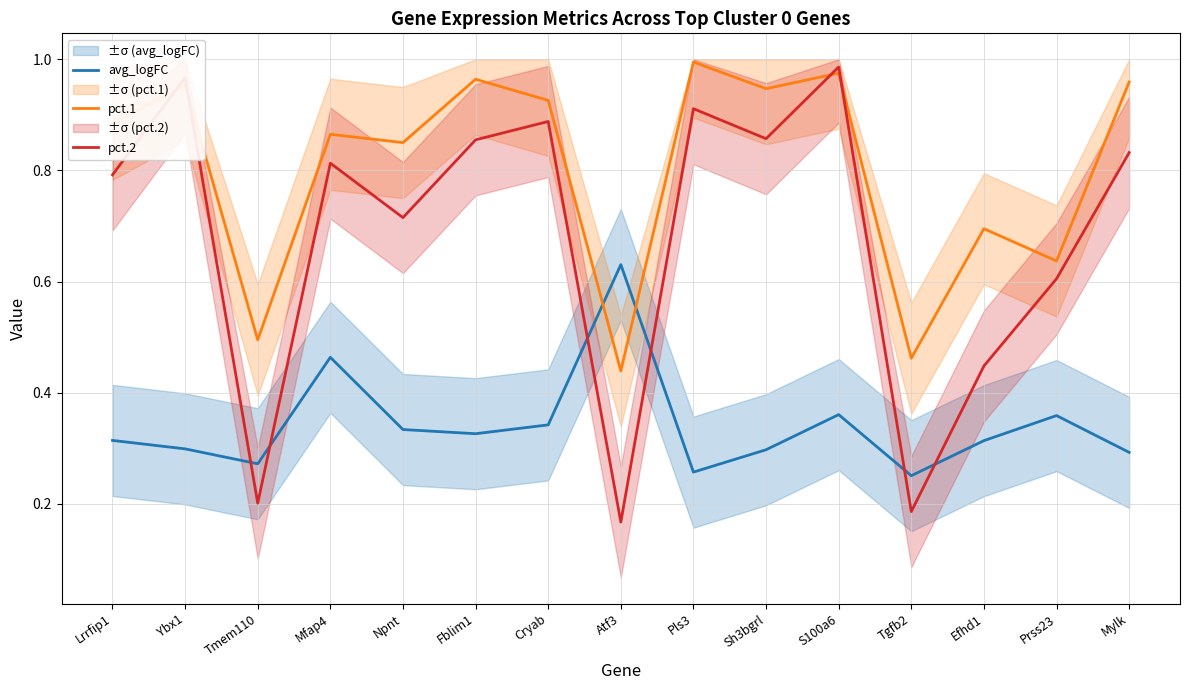

Where is the first local maximum for avg_logFC?

Mfap4